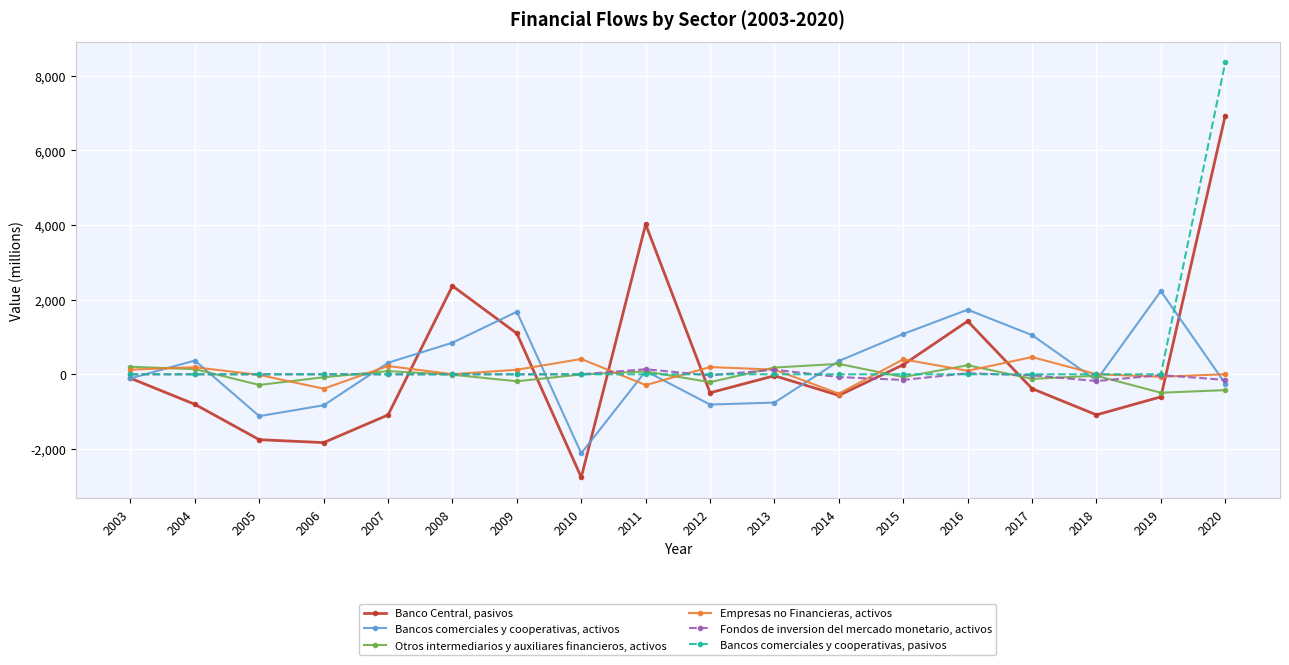

Which series has the largest range (max minus min)?

Banco Central, pasivos